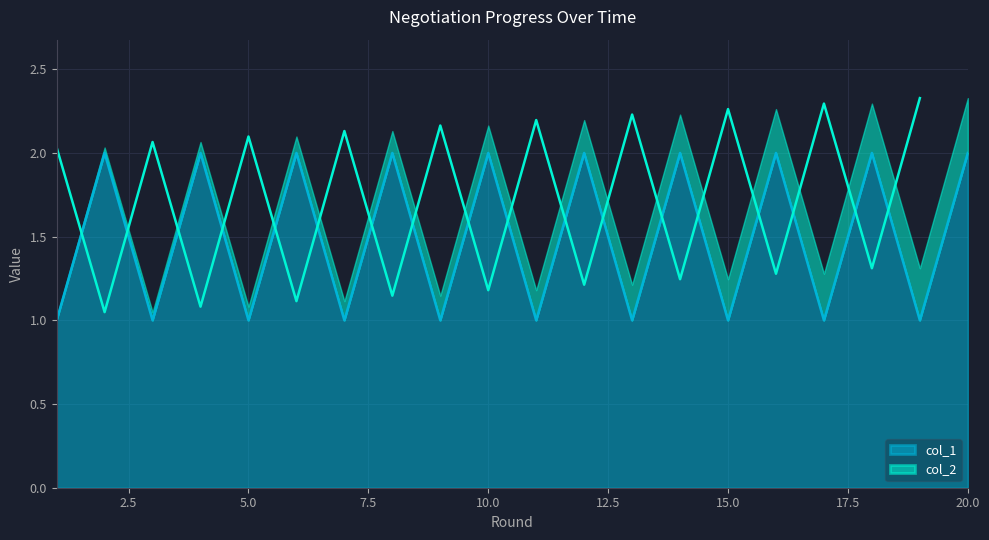

What is the approximate value at 12?

2